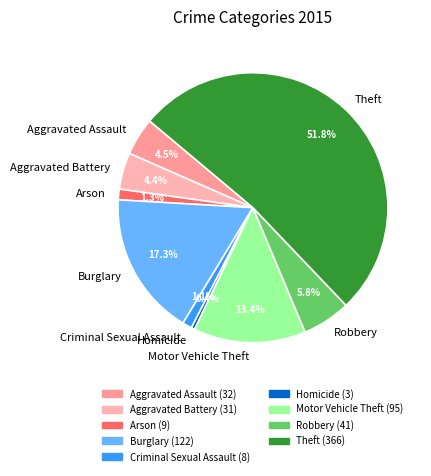

To the nearest percent, what percentage of the pie is Theft?

52%